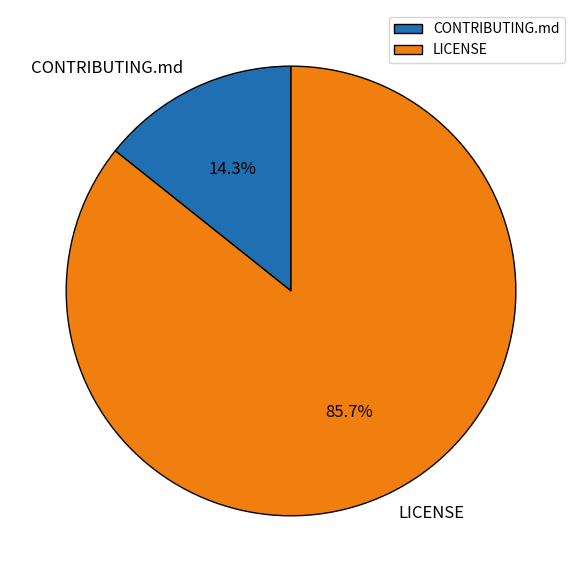

Rank the categories by value from highest to lowest.

LICENSE, CONTRIBUTING.md